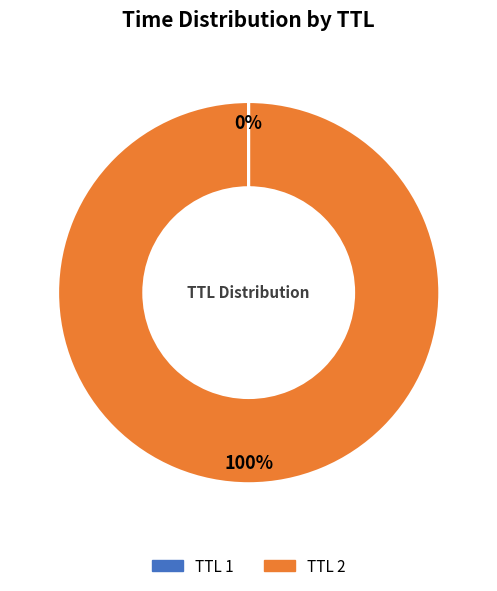

Is there any slice that represents more than half of the pie?

Yes